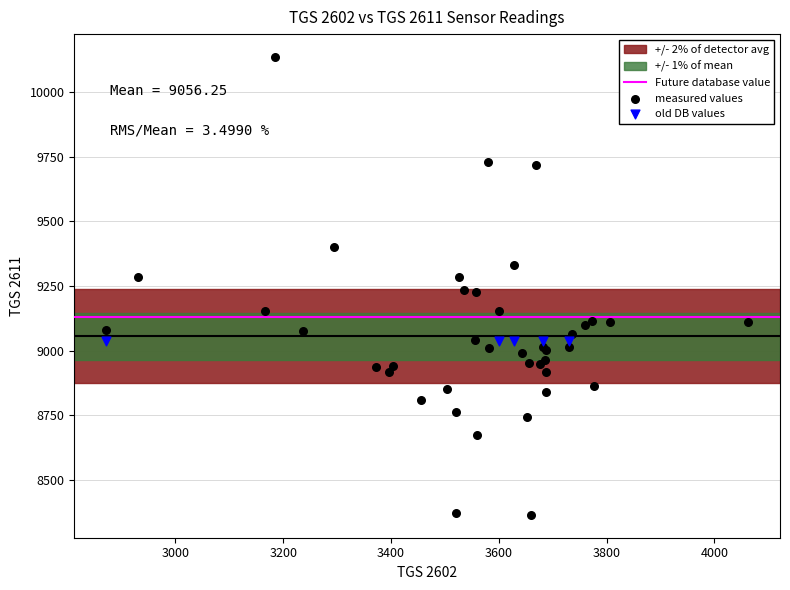

Which series contains the lowest Y value?

measured values